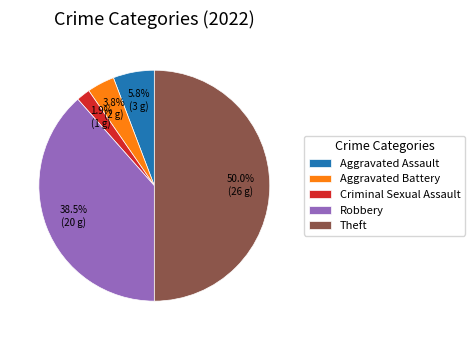

To the nearest percent, what is the difference between the largest and smallest slice percentages?

48%